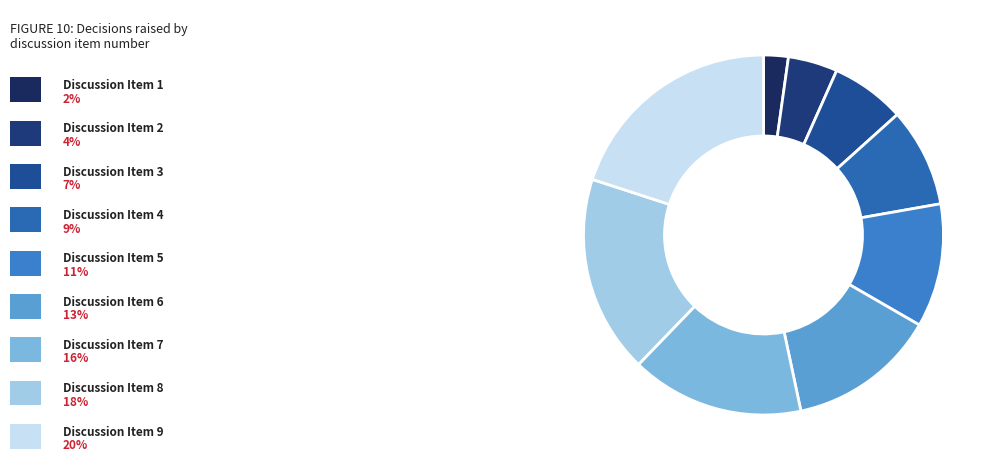

To the nearest percent, what is the average slice percentage?

11%